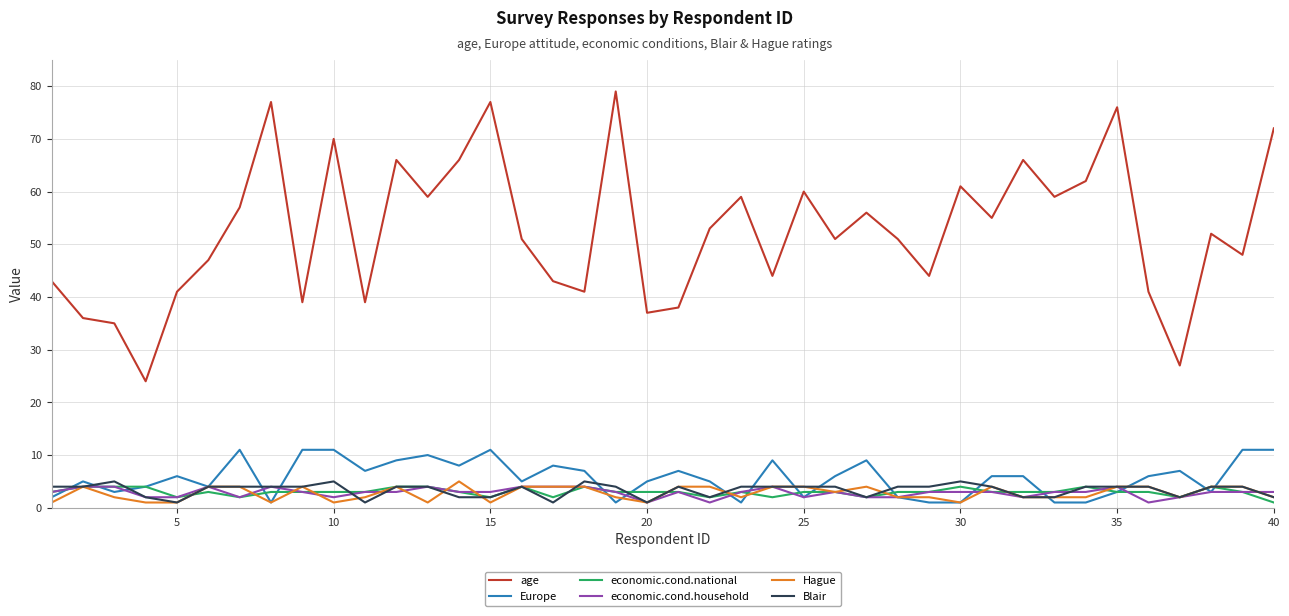

Which series has the widest spread of values?

age